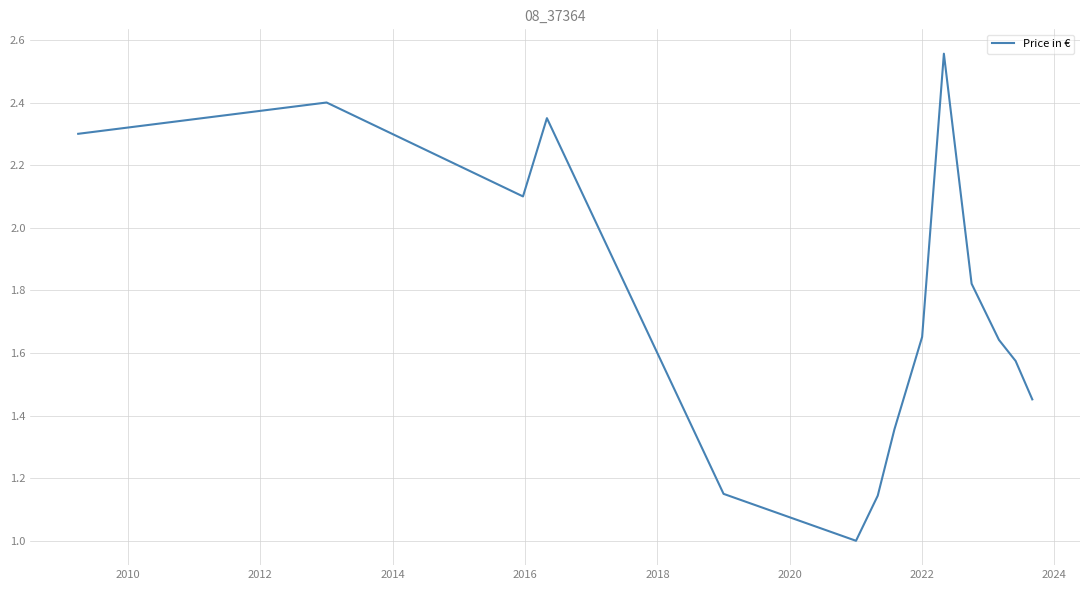

What is the minimum value shown in the chart?

1.0